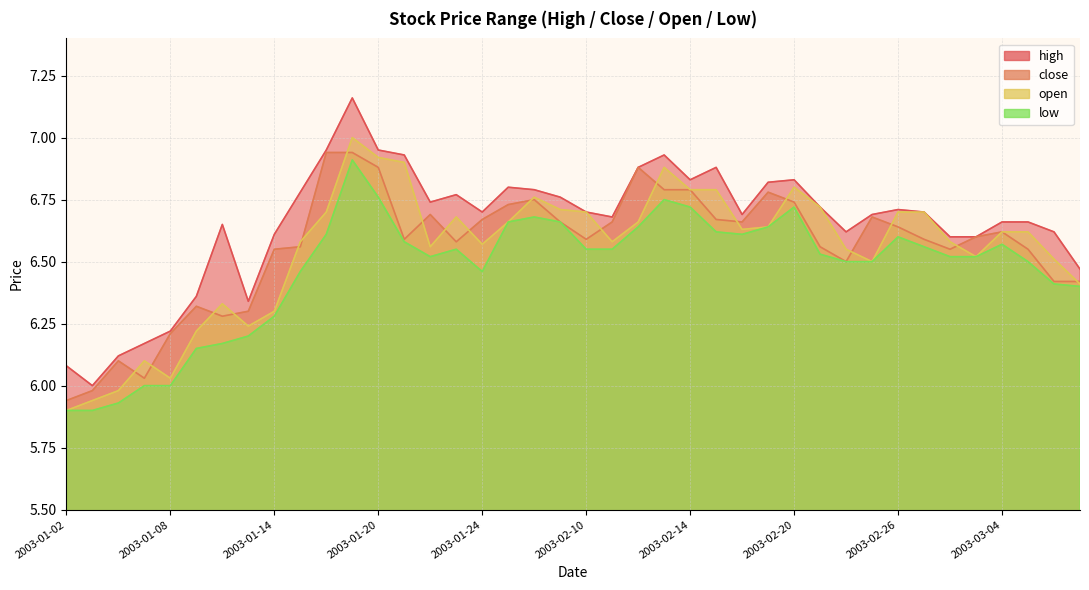

What is the smallest value displayed?

5.9